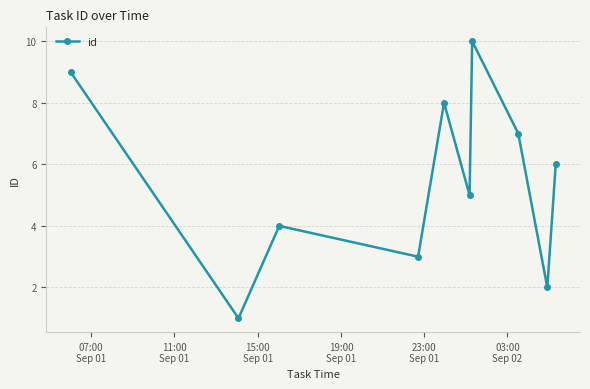

True or false: there are more than 0 points higher than both neighbors.

True